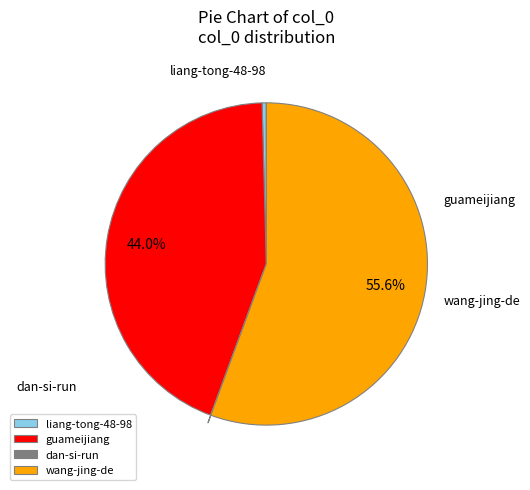

To the nearest percent, what is the average slice percentage?

25%